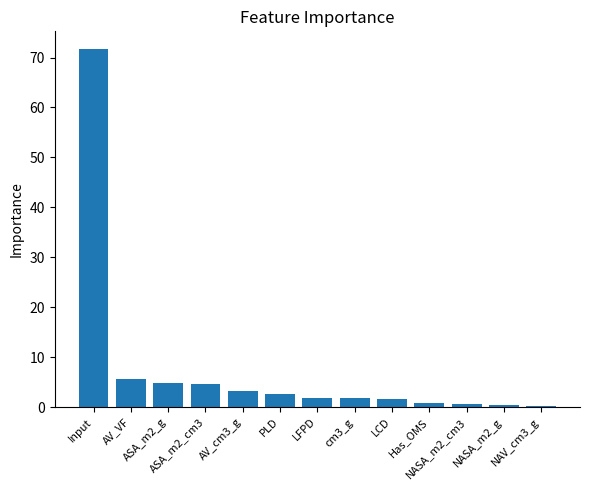

Approximately how many times larger is the value at Has_OMS compared to PLD?

0.3